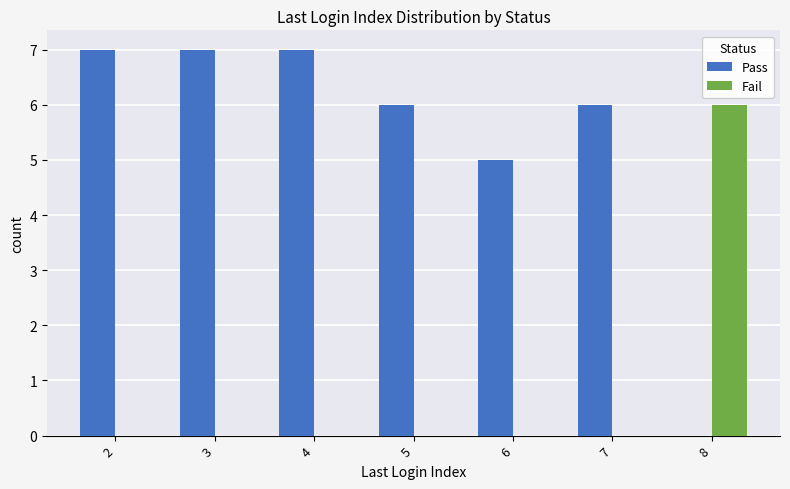

How many positive values does the Pass series have?

6